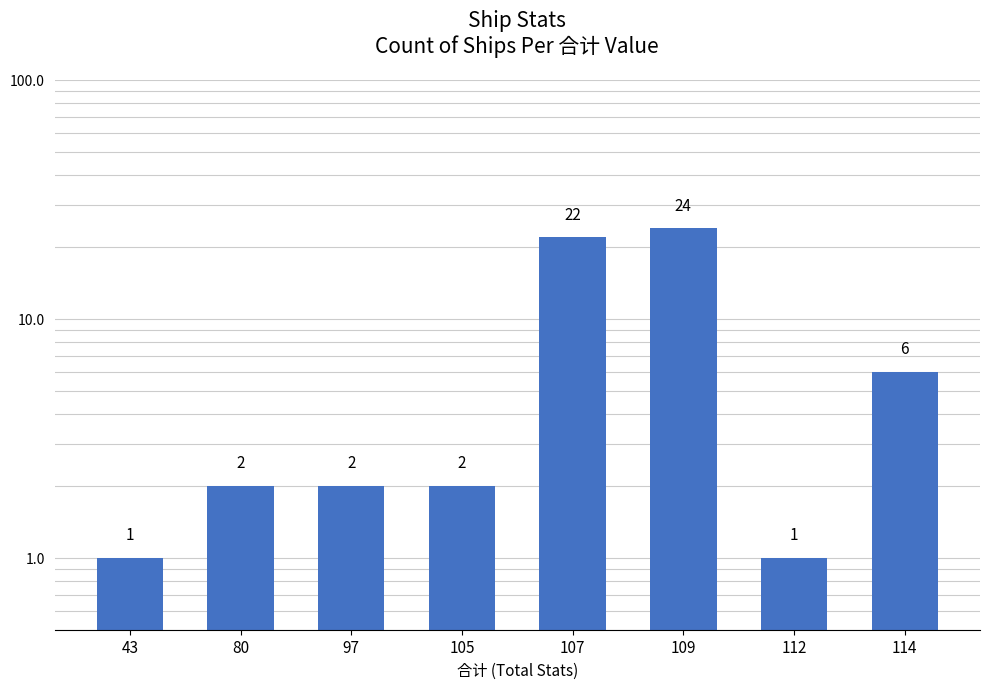

List the labels in order of value, largest first.

109, 107, 114, 80, 97, 105, 43, 112